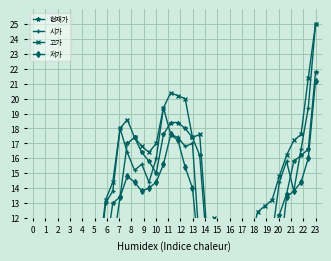

What is the difference between the 고가 values at 6 and 16?

8.8